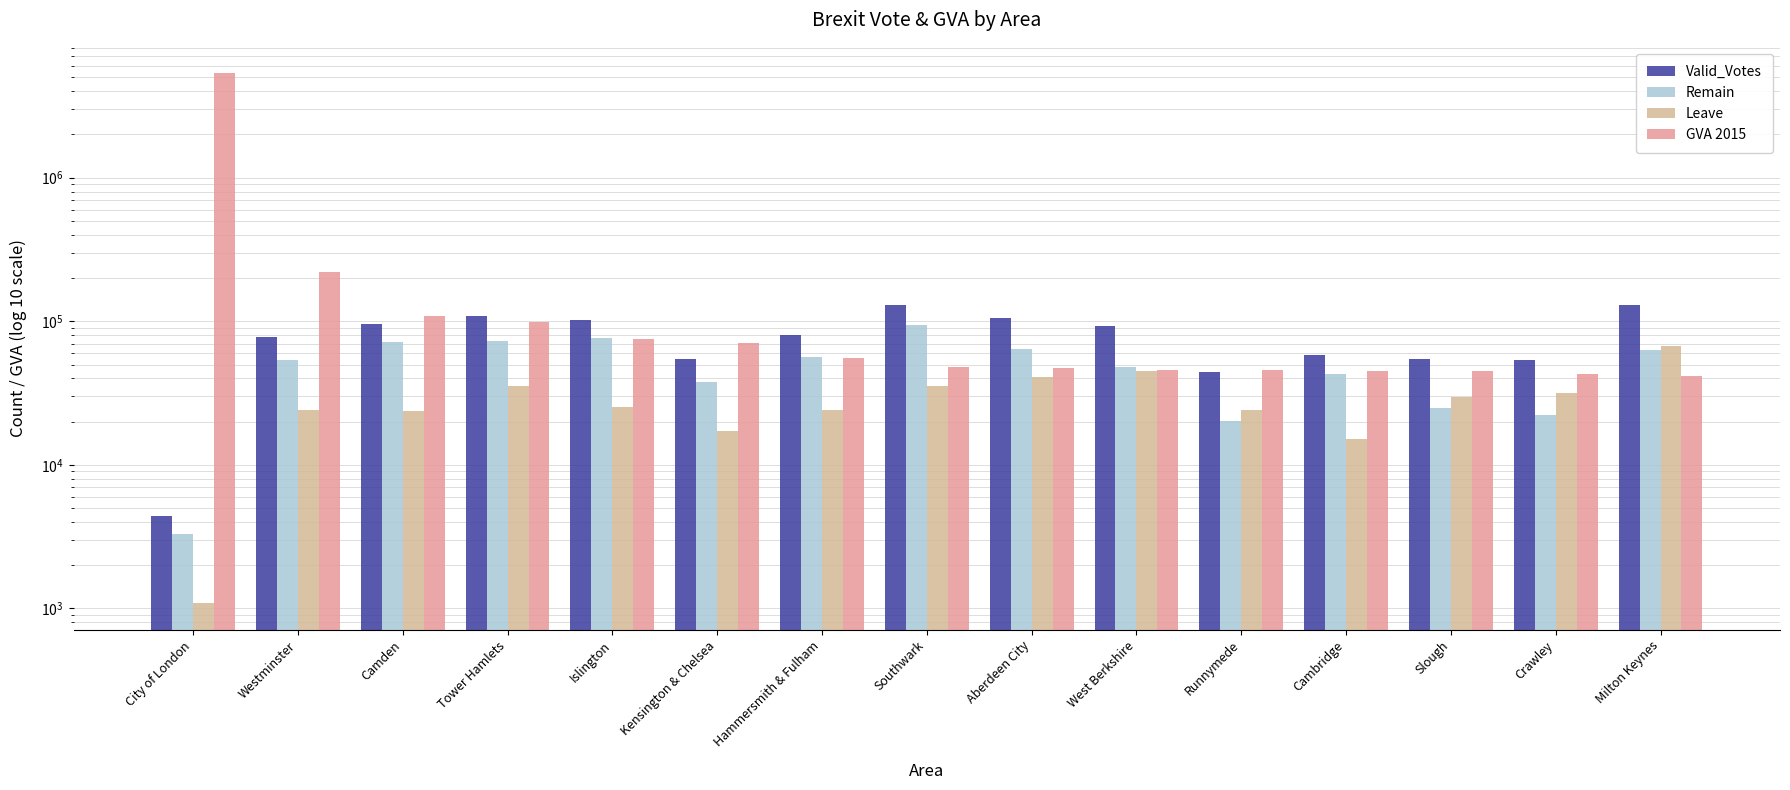

Is it true that GVA 2015 equals 33888 at Hammersmith & Fulham?

False